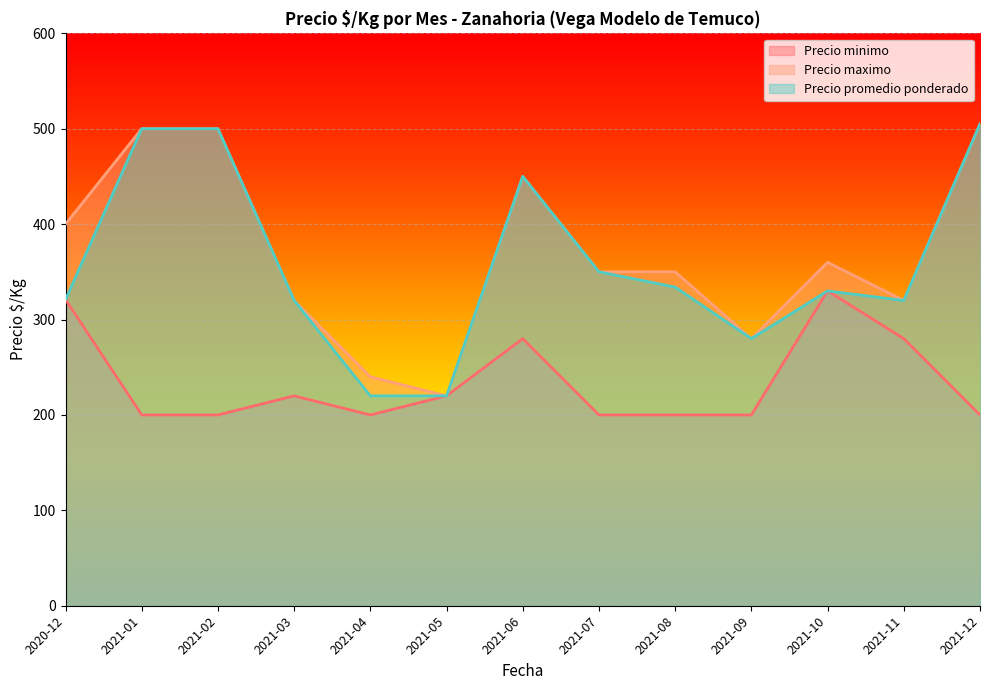

True or false: Precio promedio ponderado and Precio minimo cross at least once.

False